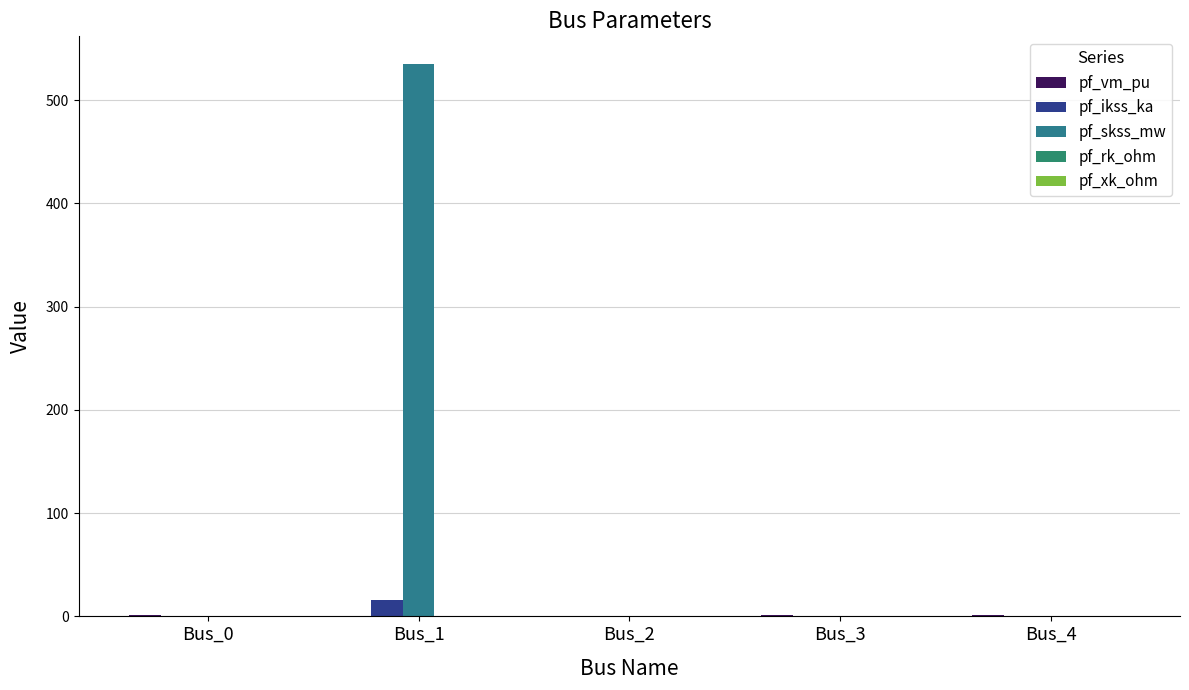

At Bus_1, list the series in order from smallest to largest.

pf_vm_pu, pf_rk_ohm, pf_xk_ohm, pf_ikss_ka, pf_skss_mw